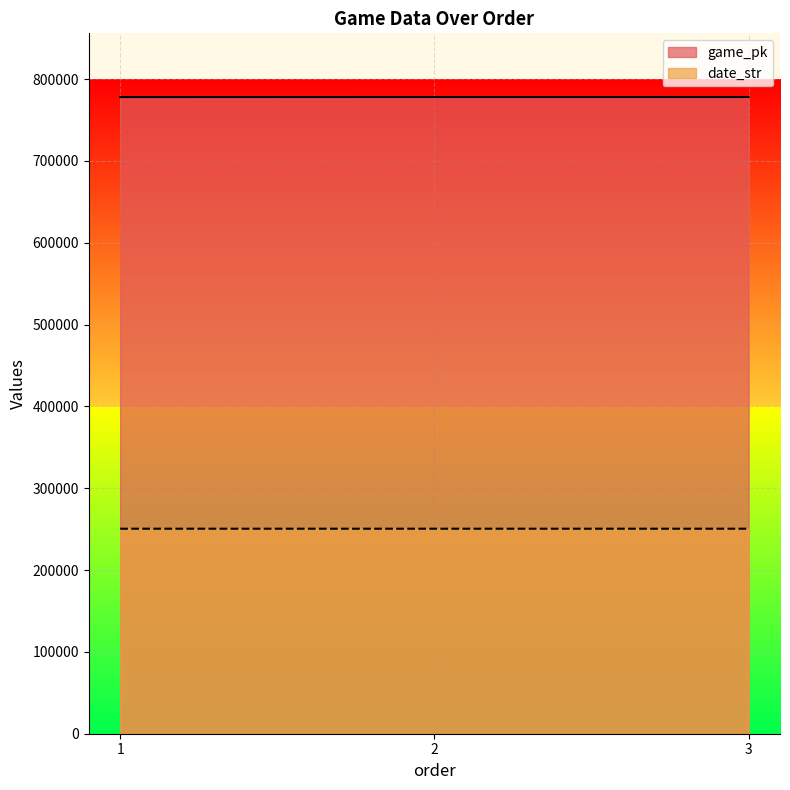

What is the value of the date_str point at the 1st from the left?

250509